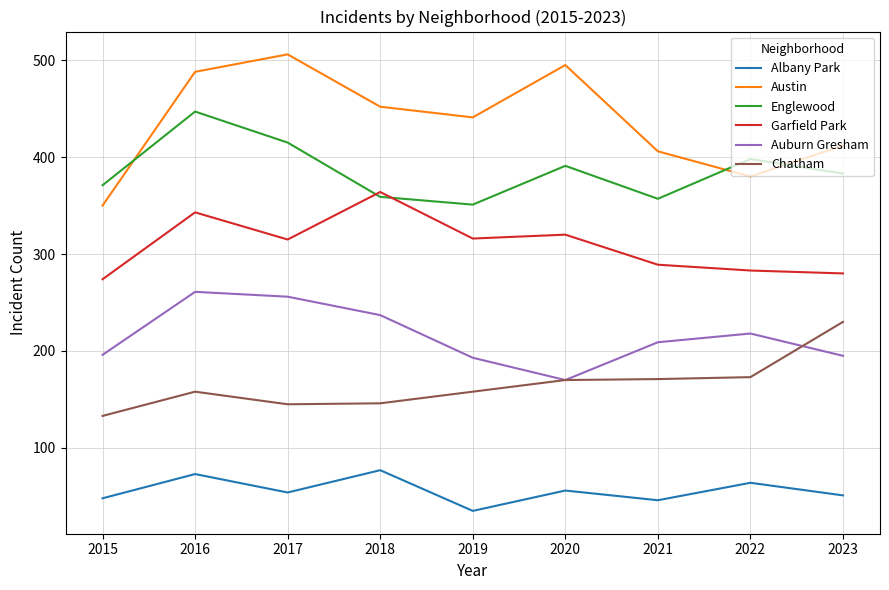

True or false: Albany Park and Englewood cross at least once.

False